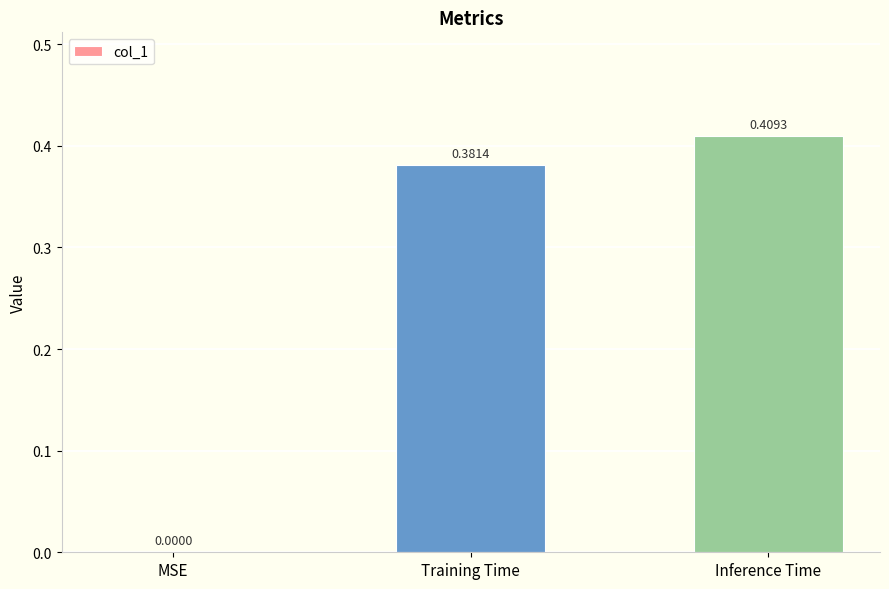

What is the sum of all values?

0.8